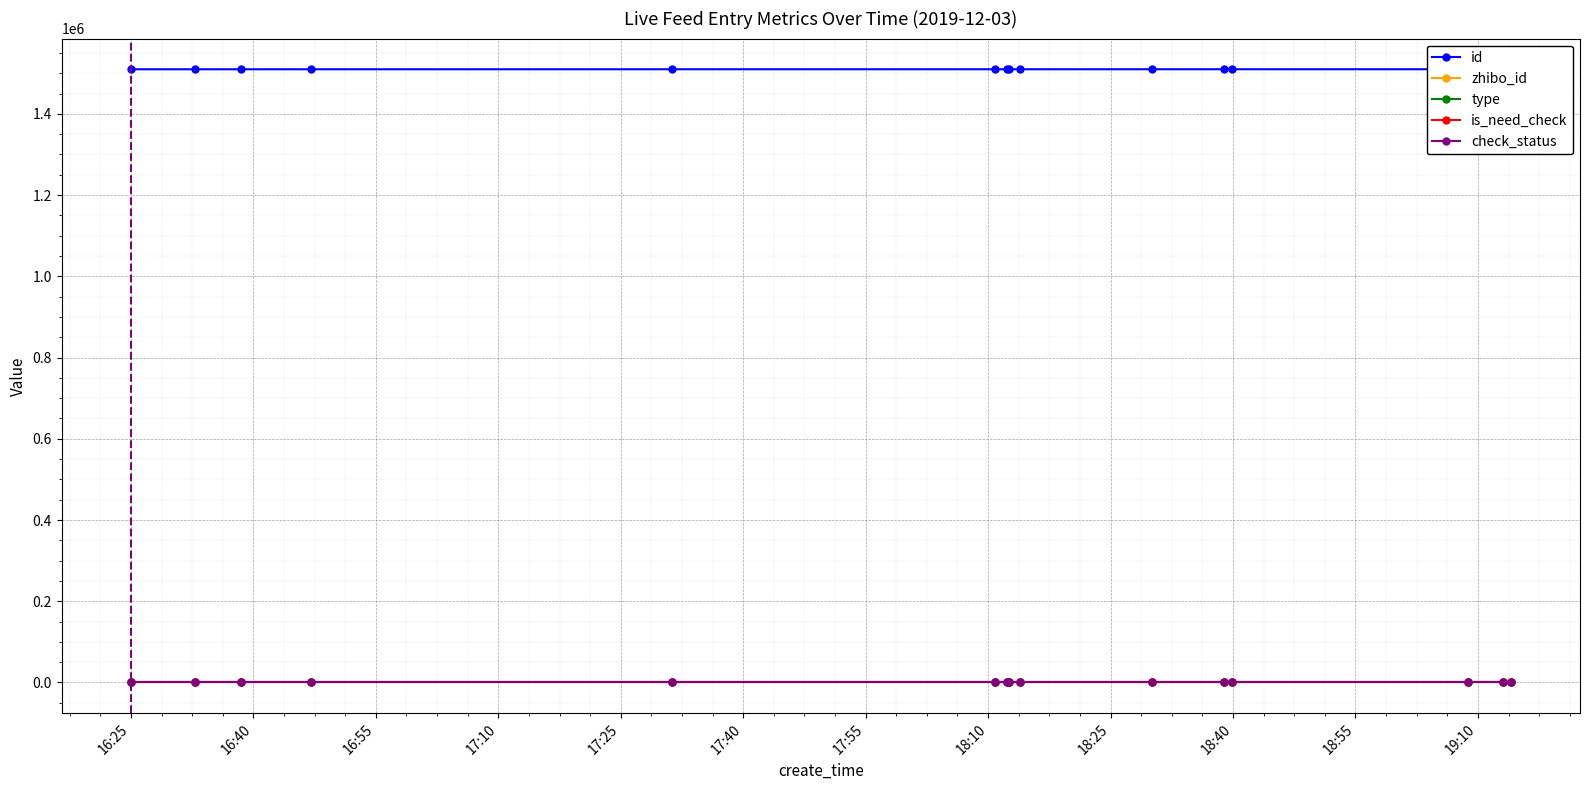

Which series has the largest total across all categories?

id